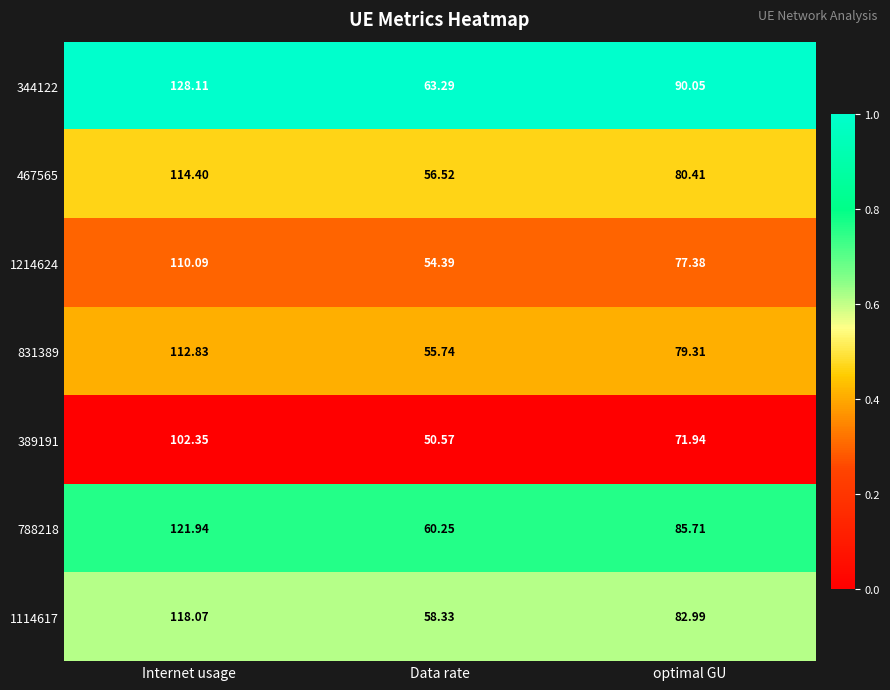

List the series in order of their peak value, highest first.

344122, 788218, 1114617, 467565, 831389, 1214624, 389191